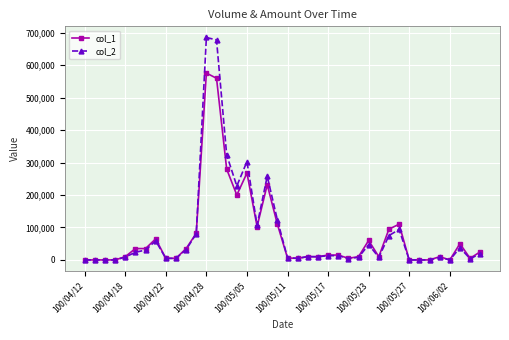

Rank the series by their maximum value, from lowest to highest.

col_1, col_2